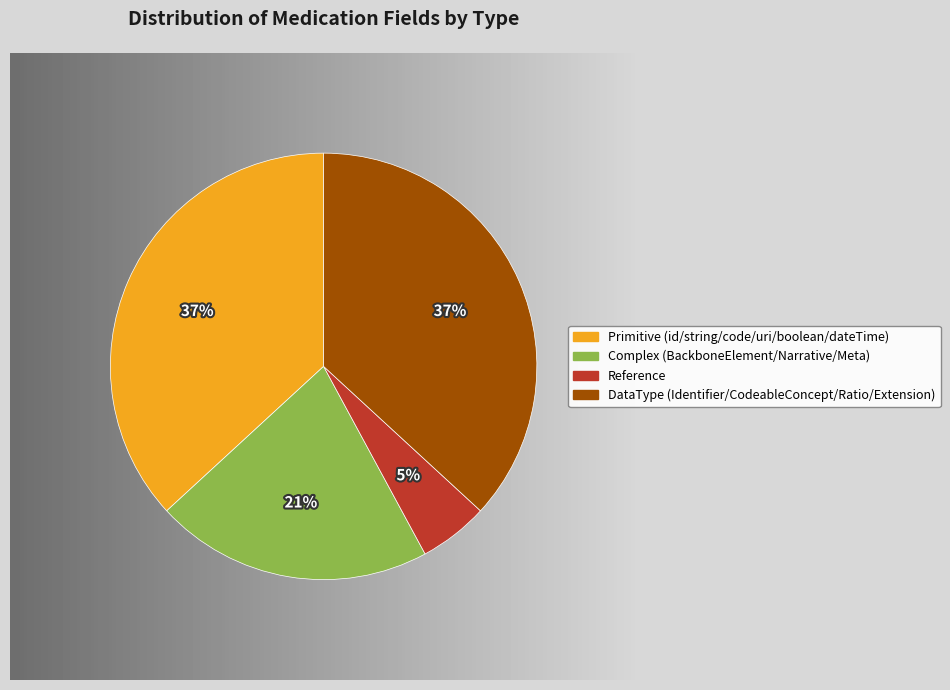

To the nearest percent, what percentage of the pie is Reference?

5%